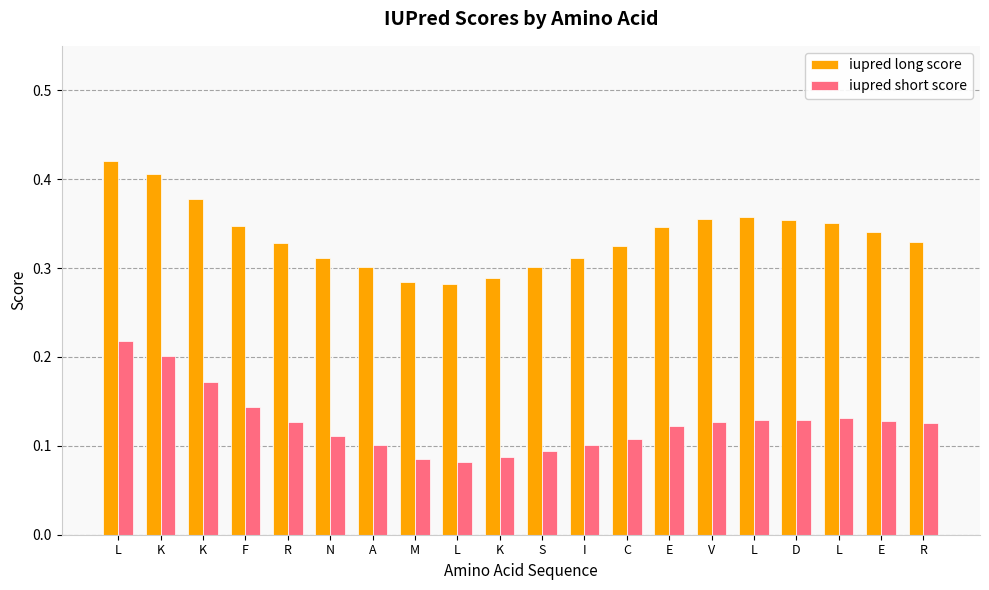

Which category has the lowest value in the iupred long score series?

L